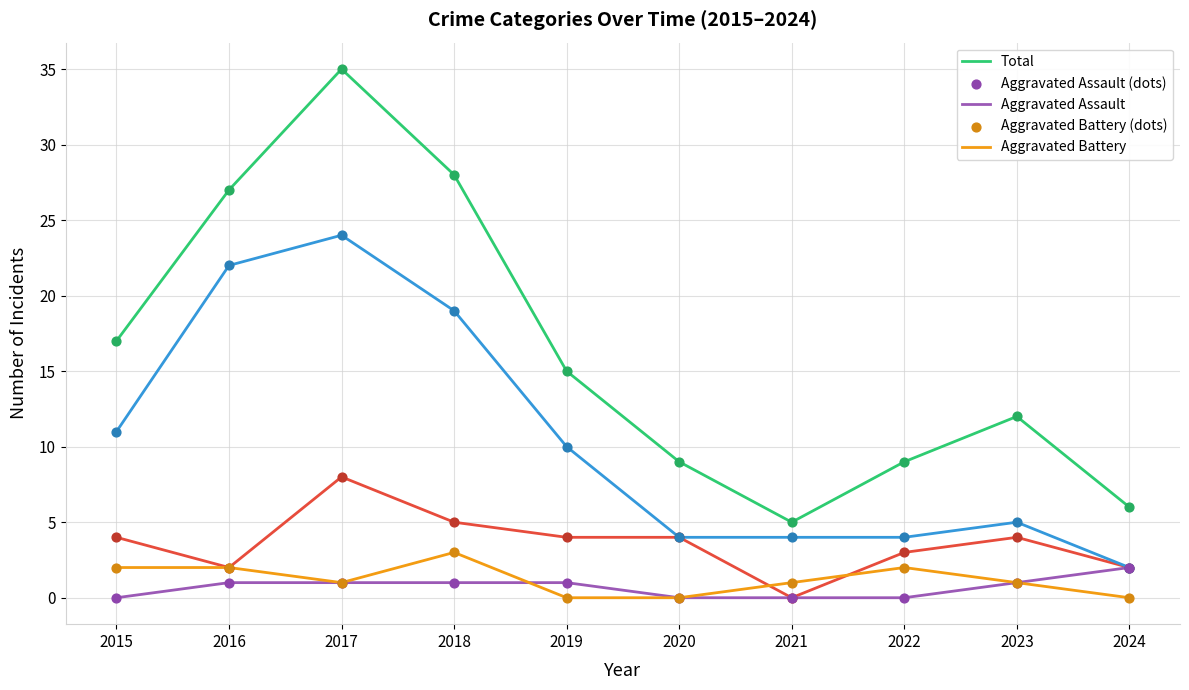

What is the spread (max minus min) of values at 2015?

17